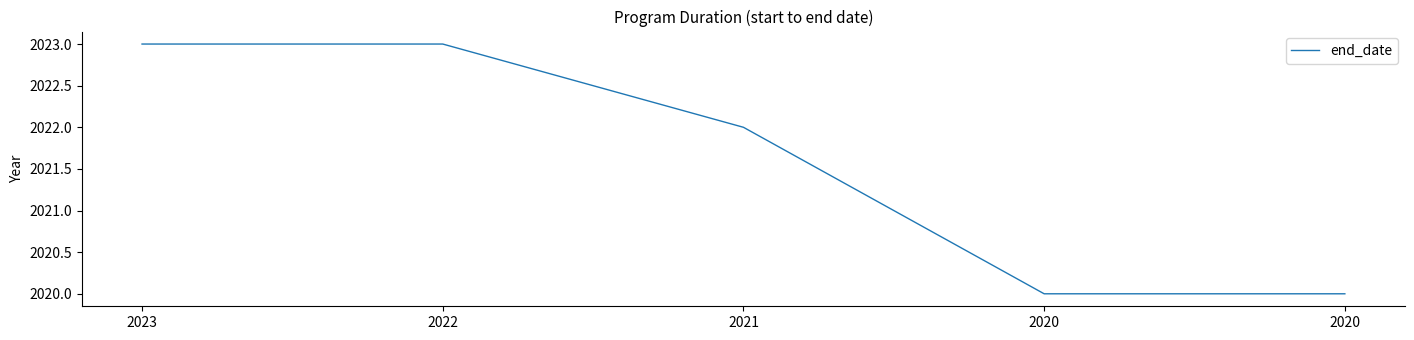

Approximately how many times larger is the value at 2020 compared to 2021?

1.0